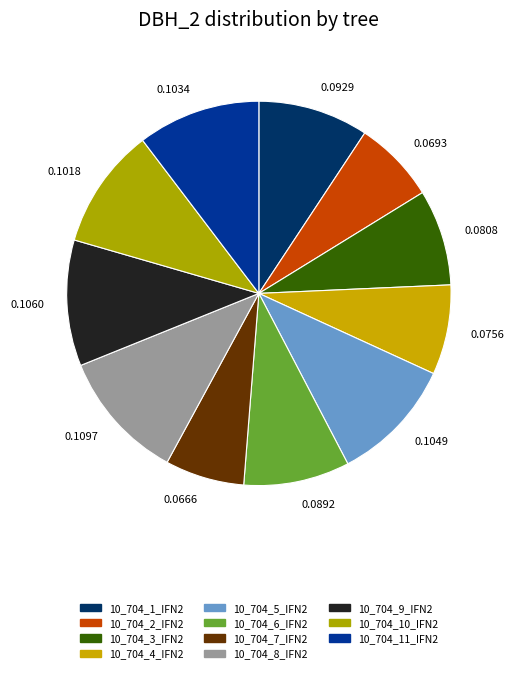

Combined, do 0.0666 and 0.1097 account for over 50%?

No